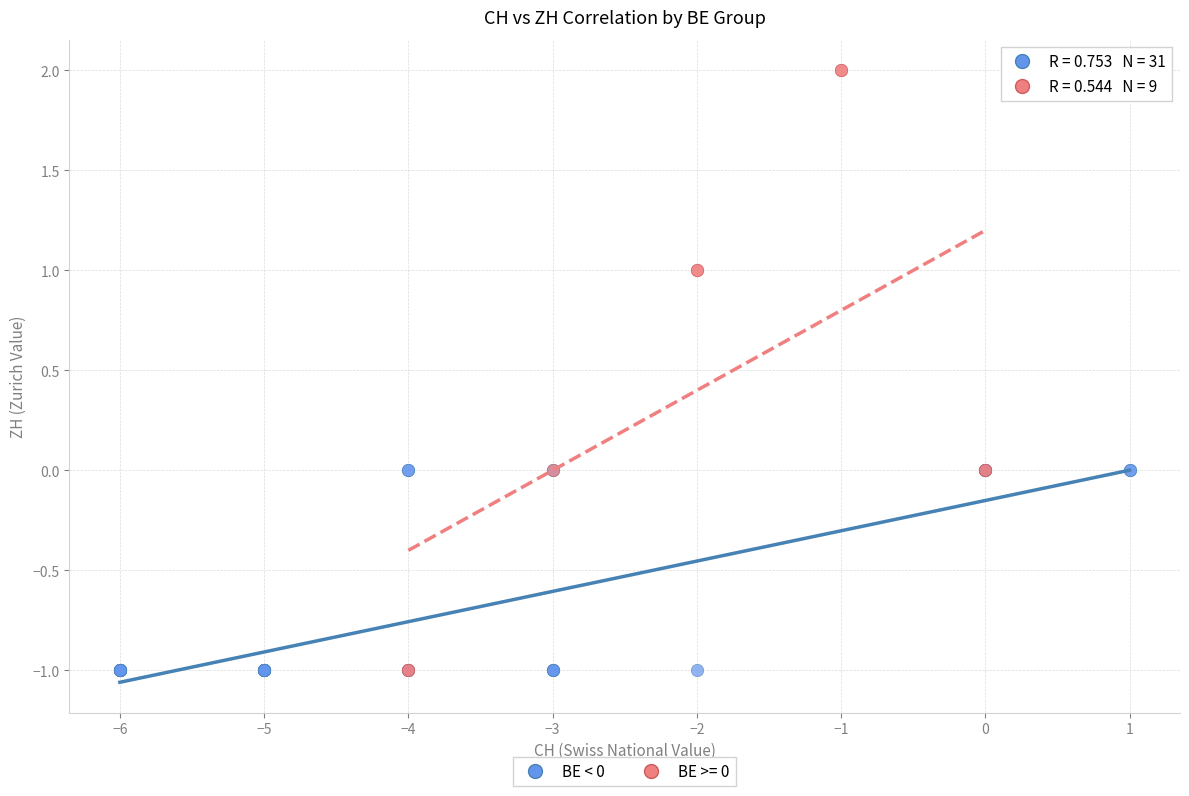

Which series has the largest Y range (max minus min)?

BE >= 0